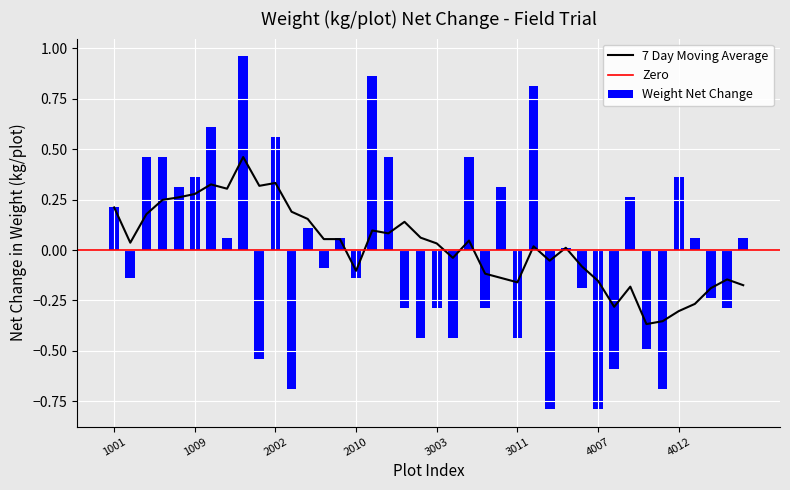

Reading left to right, what are all the values shown in this chart?

0.2	-0.1	0.5	0.5	0.3	0.4	0.6	0.1	1.0	-0.5	0.6	-0.7	0.1	-0.1	0.1	-0.1	0.9	0.5	-0.3	-0.4	-0.3	-0.4	0.5	-0.3	0.3	-0.4	0.8	-0.8	0.0	-0.2	-0.8	-0.6	0.3	-0.5	-0.7	0.4	0.1	-0.2	-0.3	0.1